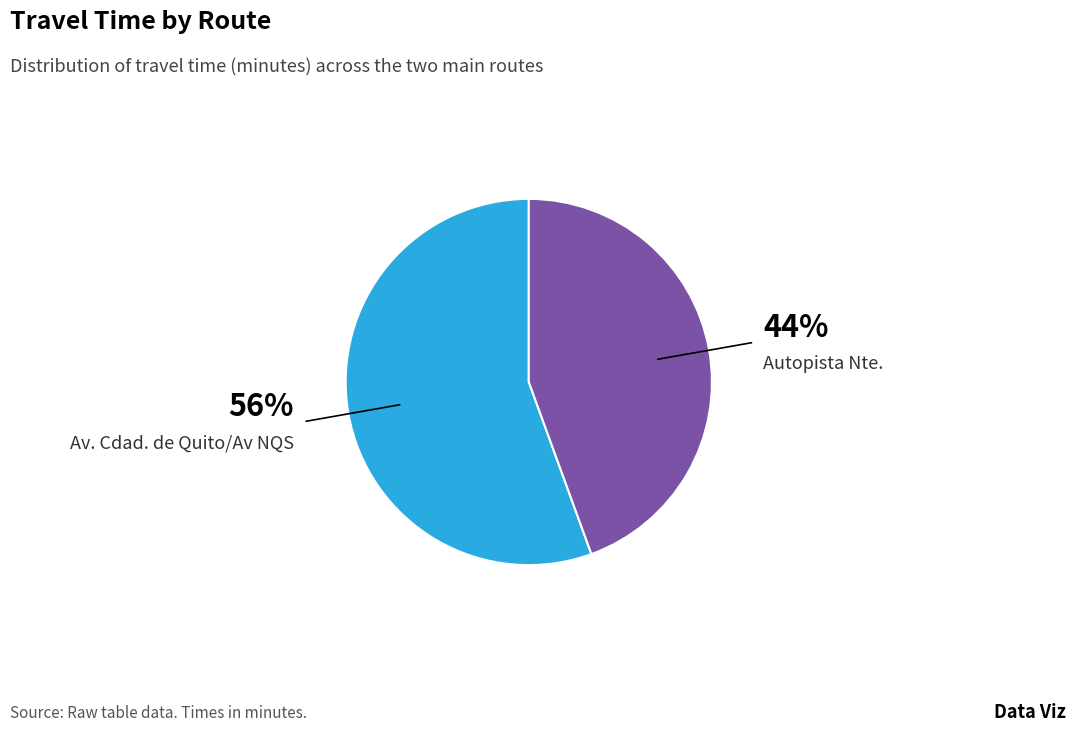

Which slice is the smallest?

Autopista Nte.